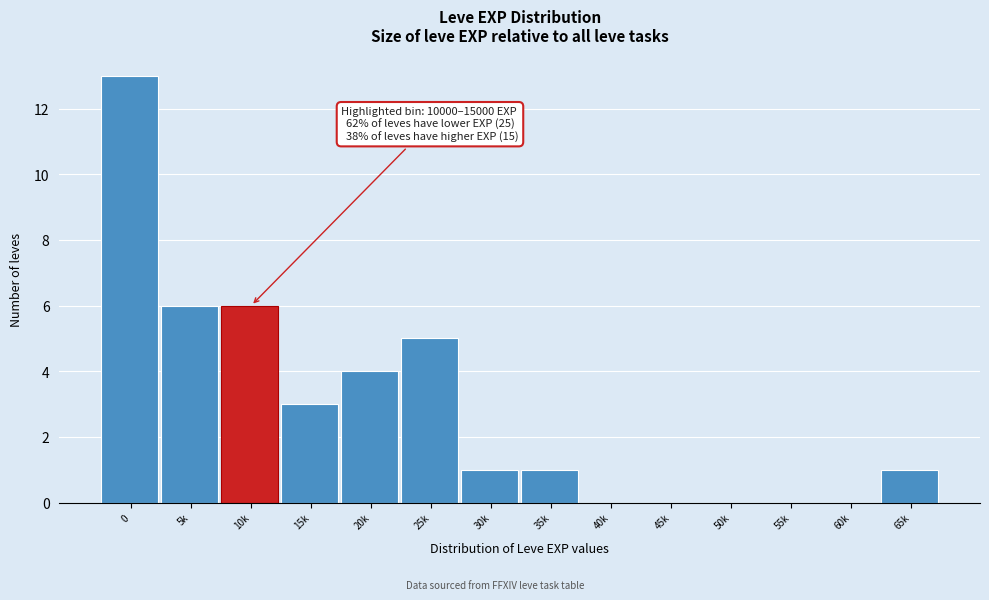

Reading left to right, transcribe all the data shown in this chart.

0=13	5k=6	10k=6	15k=3	20k=4	25k=5	30k=1	35k=1	40k=0	45k=0	50k=0	55k=0	60k=0	65k=1